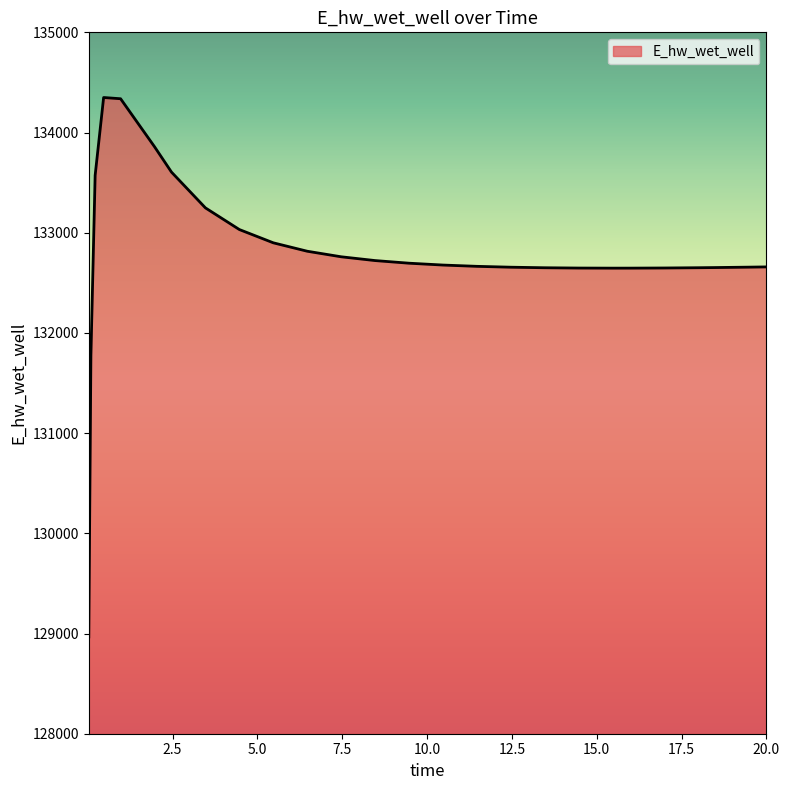

What is the difference between the second highest and second lowest values?

2562.6